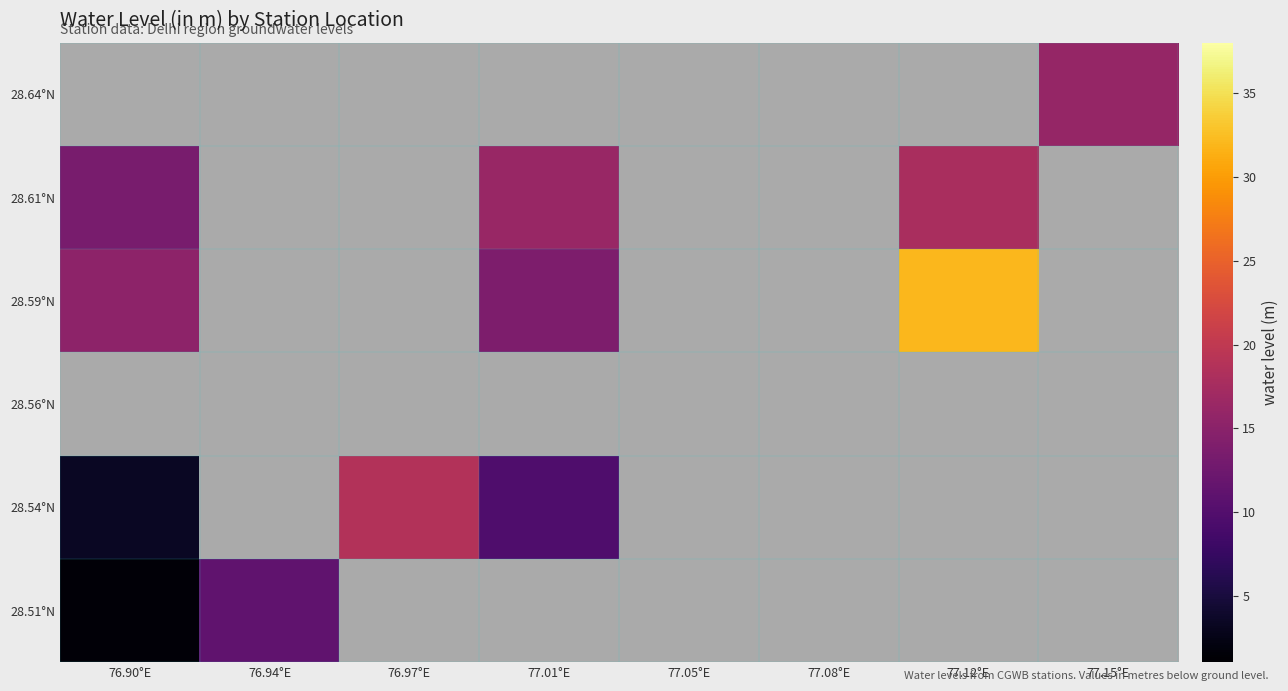

What is the minimum value shown in the chart?

1.6